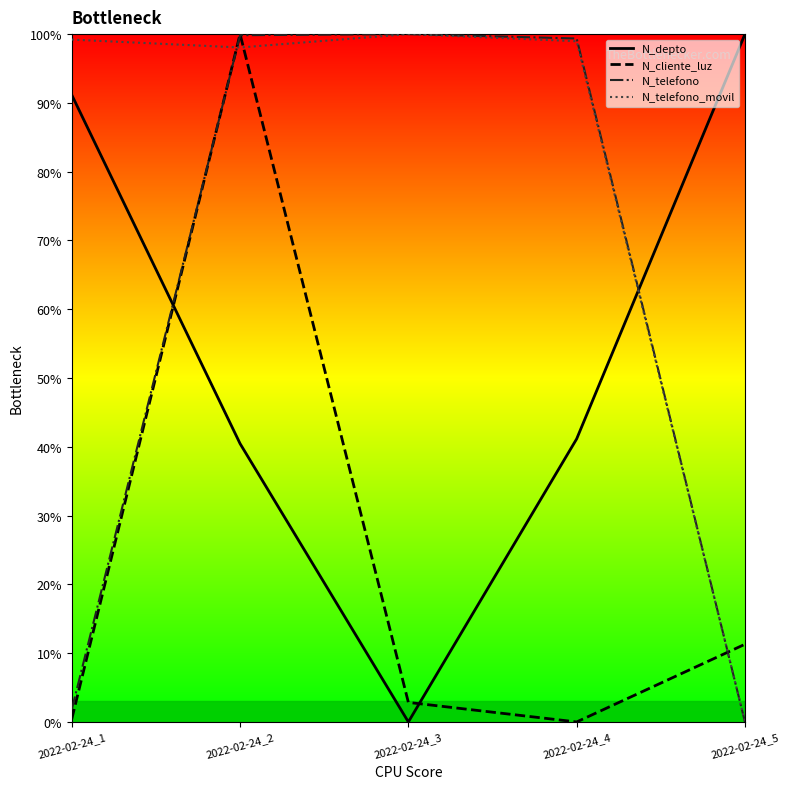

True or false: N_cliente_luz and N_telefono_movil cross at least once.

True